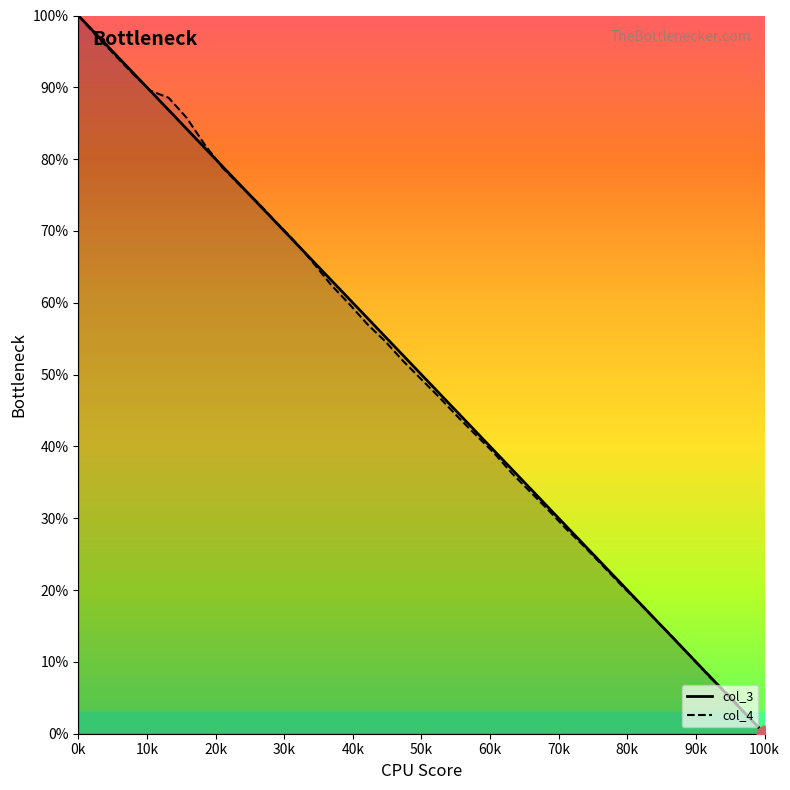

What is the maximum value for col_4?

100.0